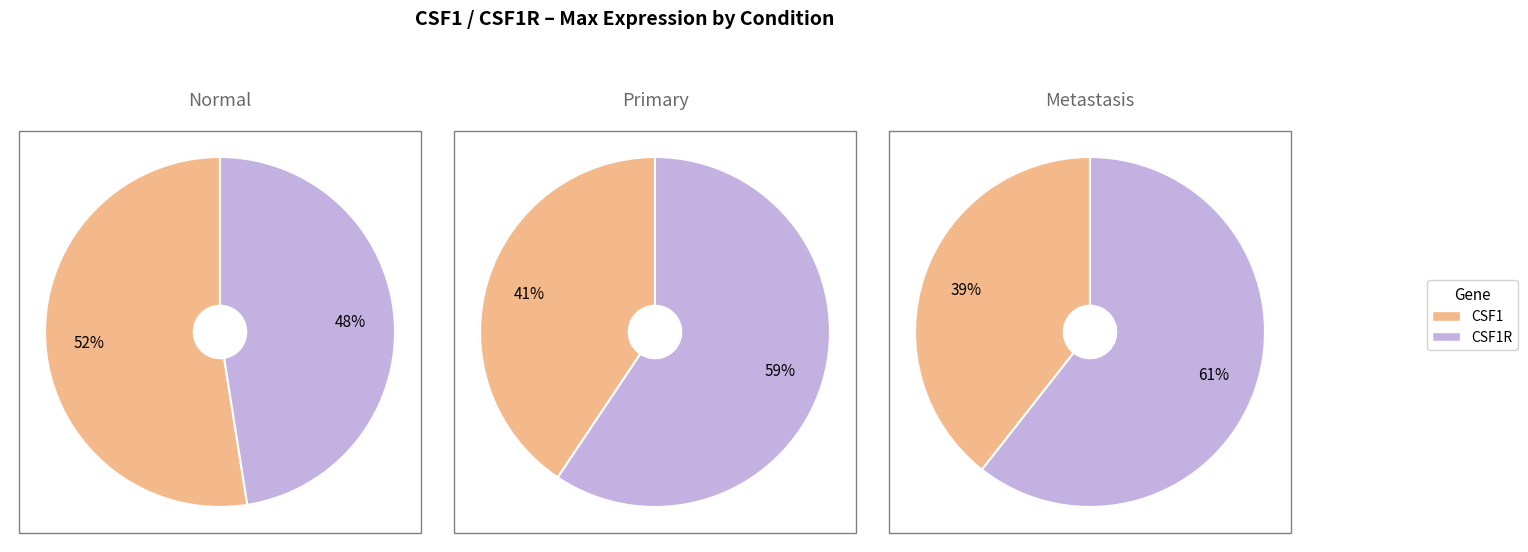

Do metastasis_CSF1R and normal_CSF1 together represent more than half of the pie?

No